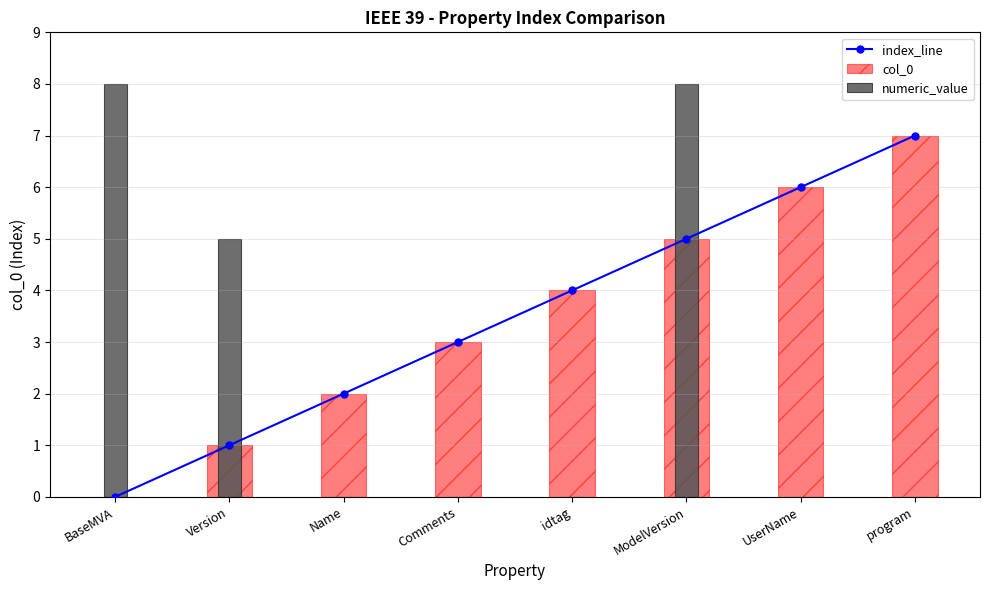

Reading left to right, extract all data points from this chart.

index_line: BaseMVA=0	Version=1	Name=2	Comments=3	idtag=4	ModelVersion=5	UserName=6	program=7
col_0: BaseMVA=0	Version=1	Name=2	Comments=3	idtag=4	ModelVersion=5	UserName=6	program=7
numeric_value: BaseMVA=8	Version=5	Name=0	Comments=0	idtag=0	ModelVersion=8	UserName=0	program=0